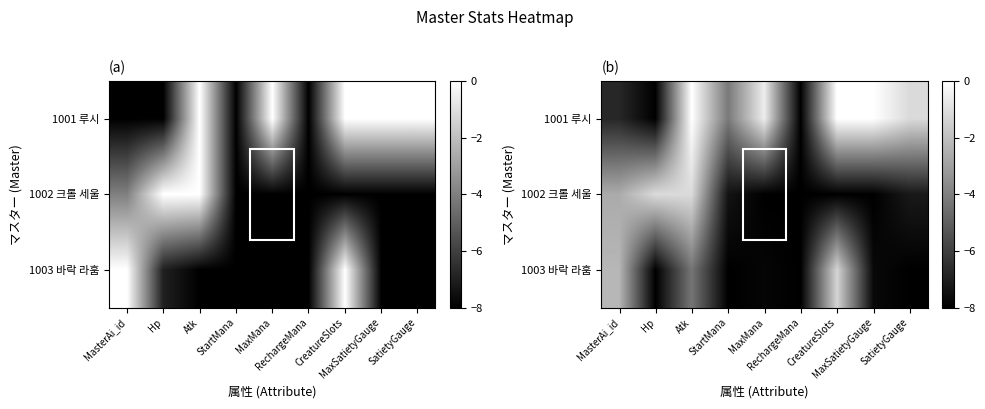

How many data points does each series have?

9